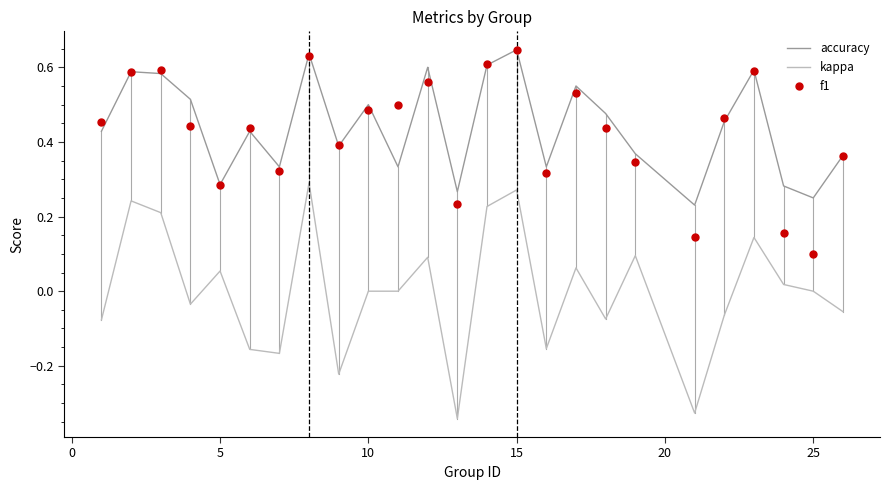

Count the f1 values in the range 0 to 1.

25